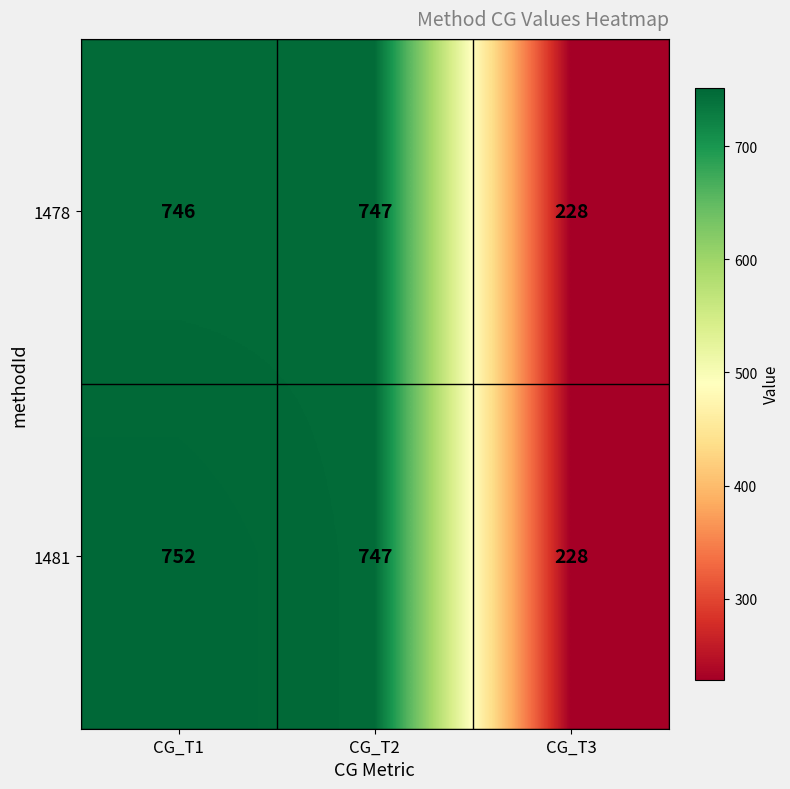

Rank the categories by 1478 value from lowest to highest.

CG_T3, CG_T1, CG_T2